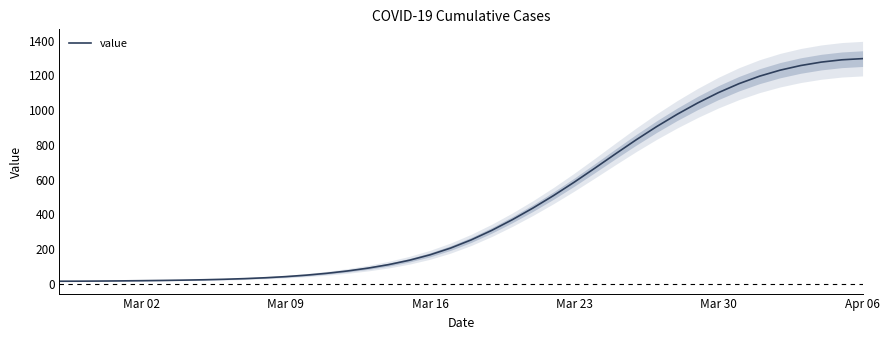

Reading left to right, extract all data points from this chart.

14.2	14.6	15.3	16.3	17.4	18.8	20.6	22.7	25.5	29.3	34.3	40.8	49.3	60.1	73.5	89.9	110.1	135.2	166.4	205.3	252.4	307.4	369.1	436.1	508.1	584.8	665.5	747.7	828.4	905.0	976.3	1041.8	1101.0	1152.7	1195.9	1230.5	1257.3	1277.0	1290.2	1296.9